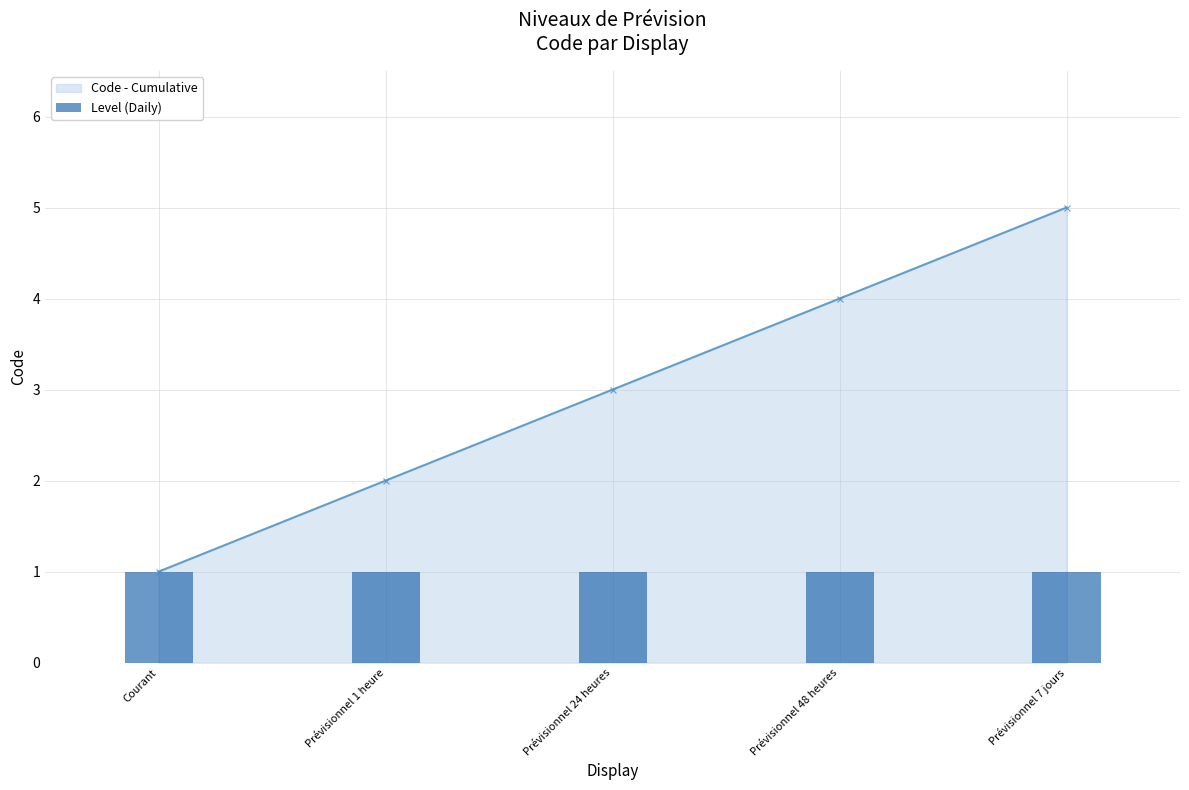

Reading left to right, list all the values displayed in this chart.

Code - Cumulative: Courant=1	Prévisionnel 1 heure=2	Prévisionnel 24 heures=3	Prévisionnel 48 heures=4	Prévisionnel 7 jours=5
Level (Daily): Courant=1	Prévisionnel 1 heure=1	Prévisionnel 24 heures=1	Prévisionnel 48 heures=1	Prévisionnel 7 jours=1